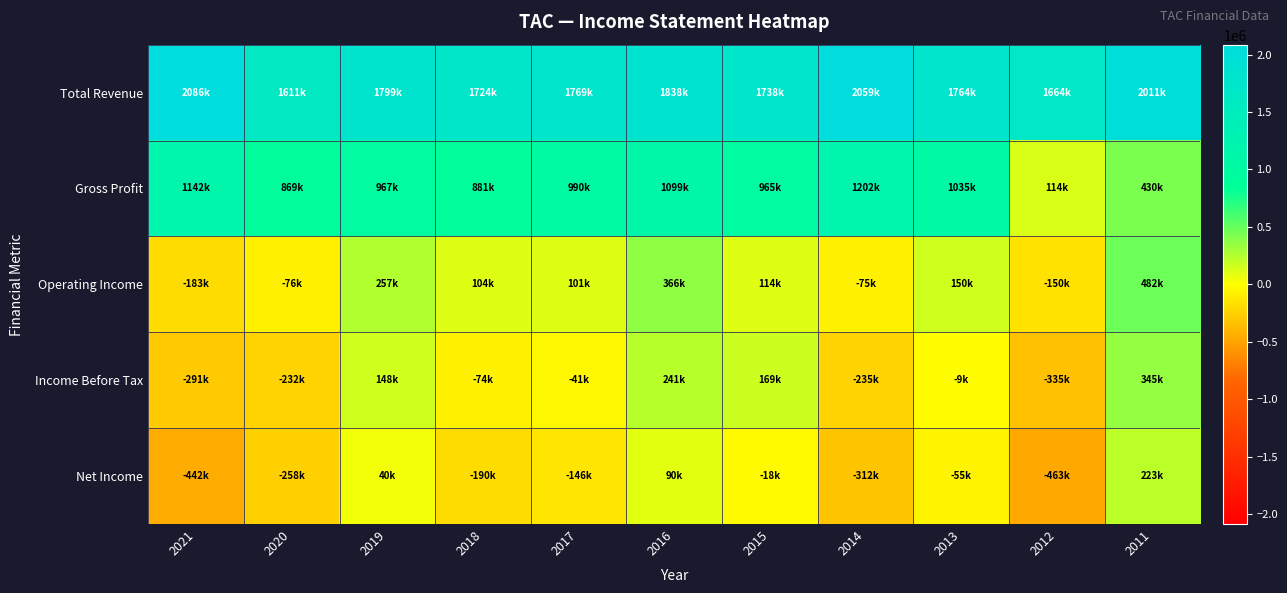

List the series in order of their peak value, highest first.

Total Revenue, Gross Profit, Operating Income, Income Before Tax, Net Income